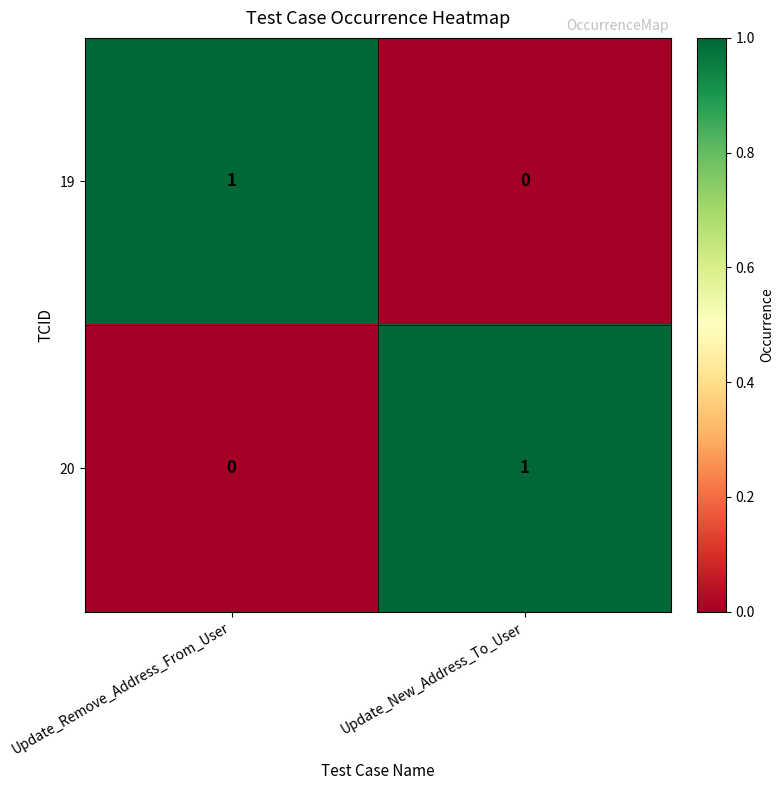

Which category has the lowest value in the 20 series?

Update_Remove_Address_From_User